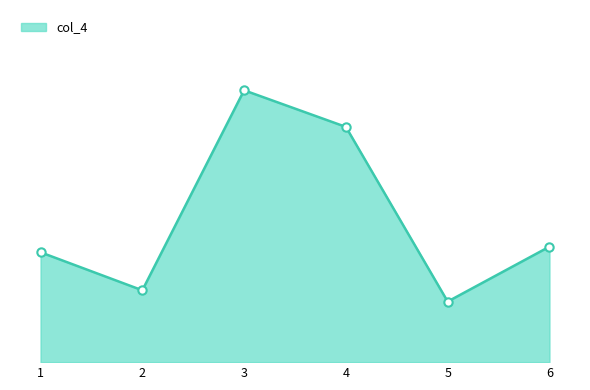

Does the chart display data point markers on the line(s)?

No